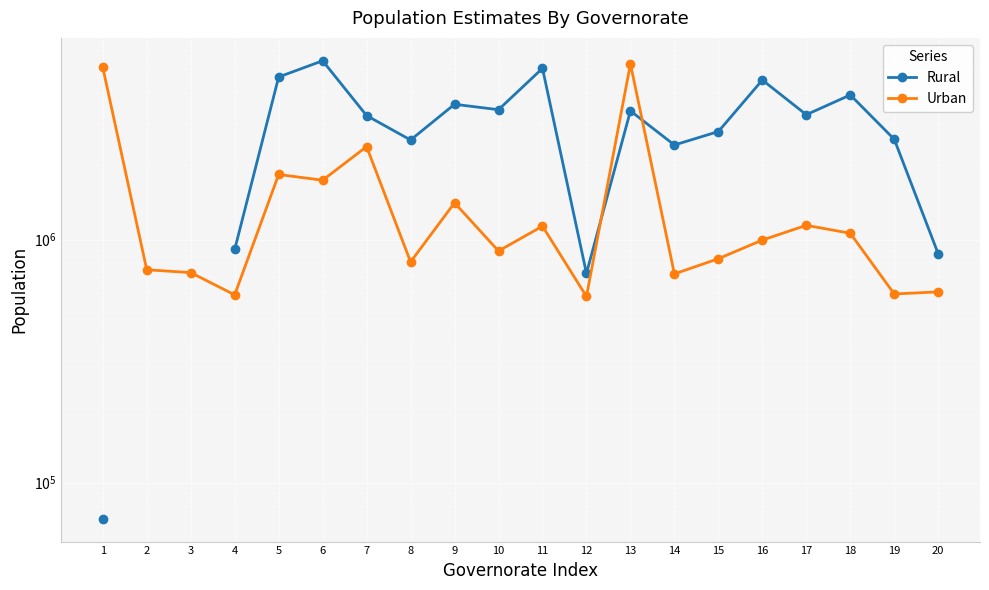

Rank the series by their maximum value, from lowest to highest.

Urban, Rural